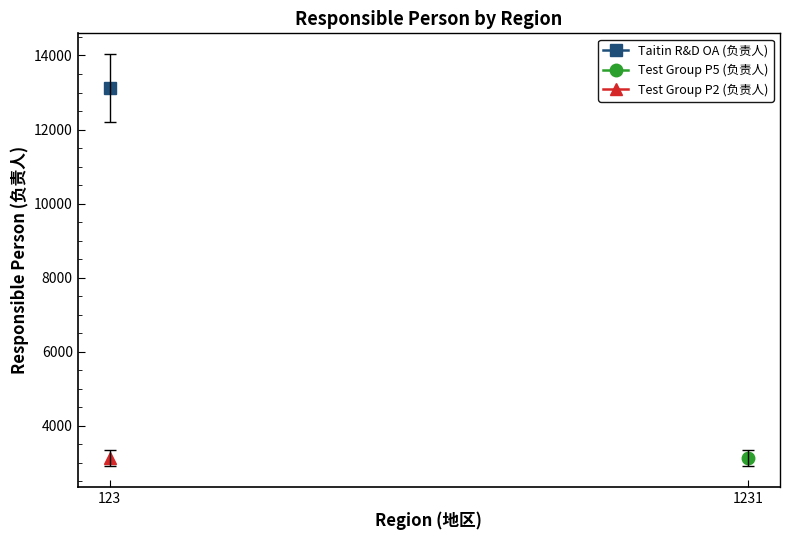

The Test Group (Project 5) series shows 1928 at 123. True or false?

False